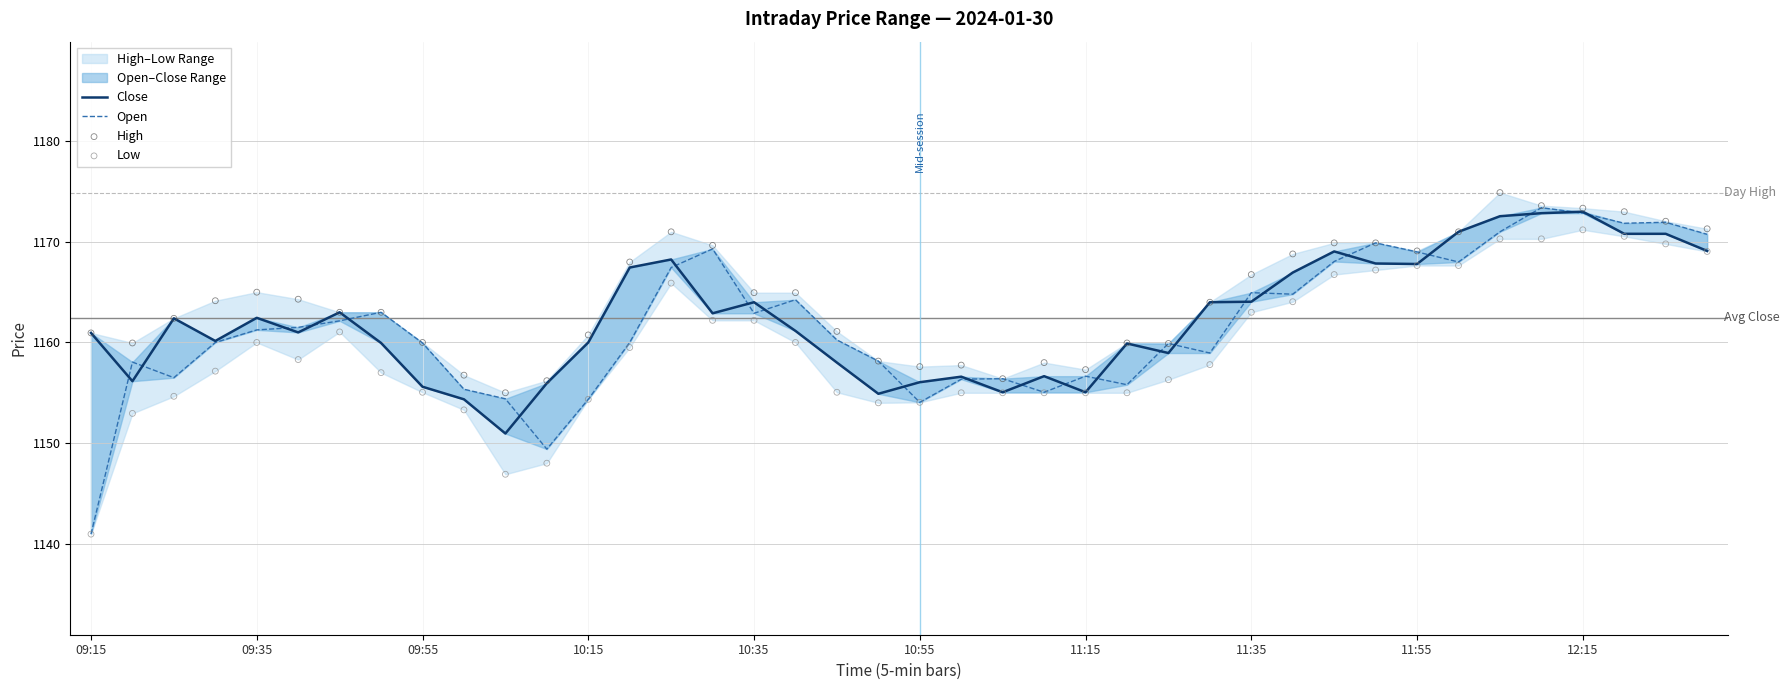

Which series reaches the minimum Y coordinate?

Open